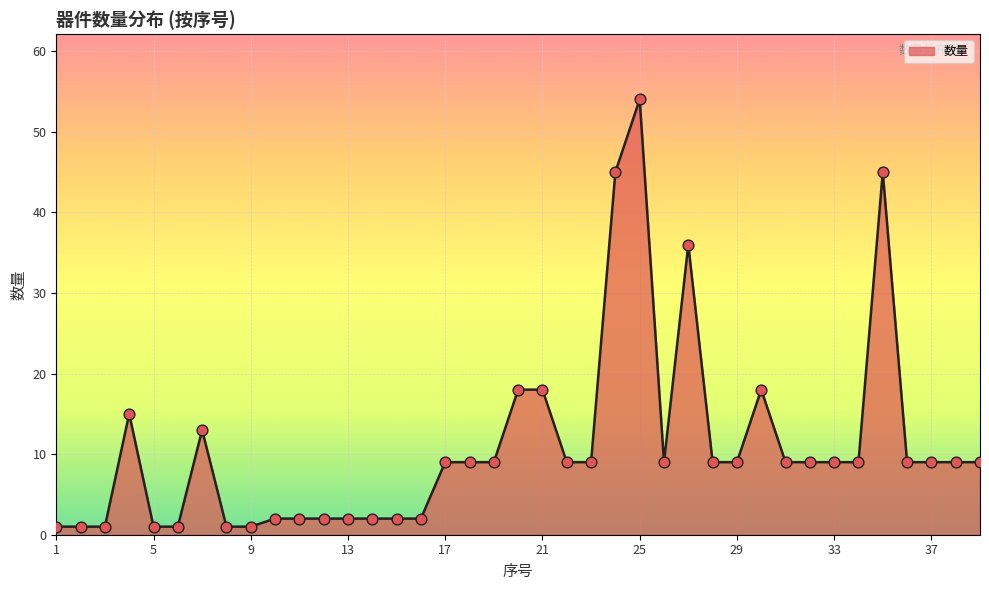

What is the greatest value displayed?

54